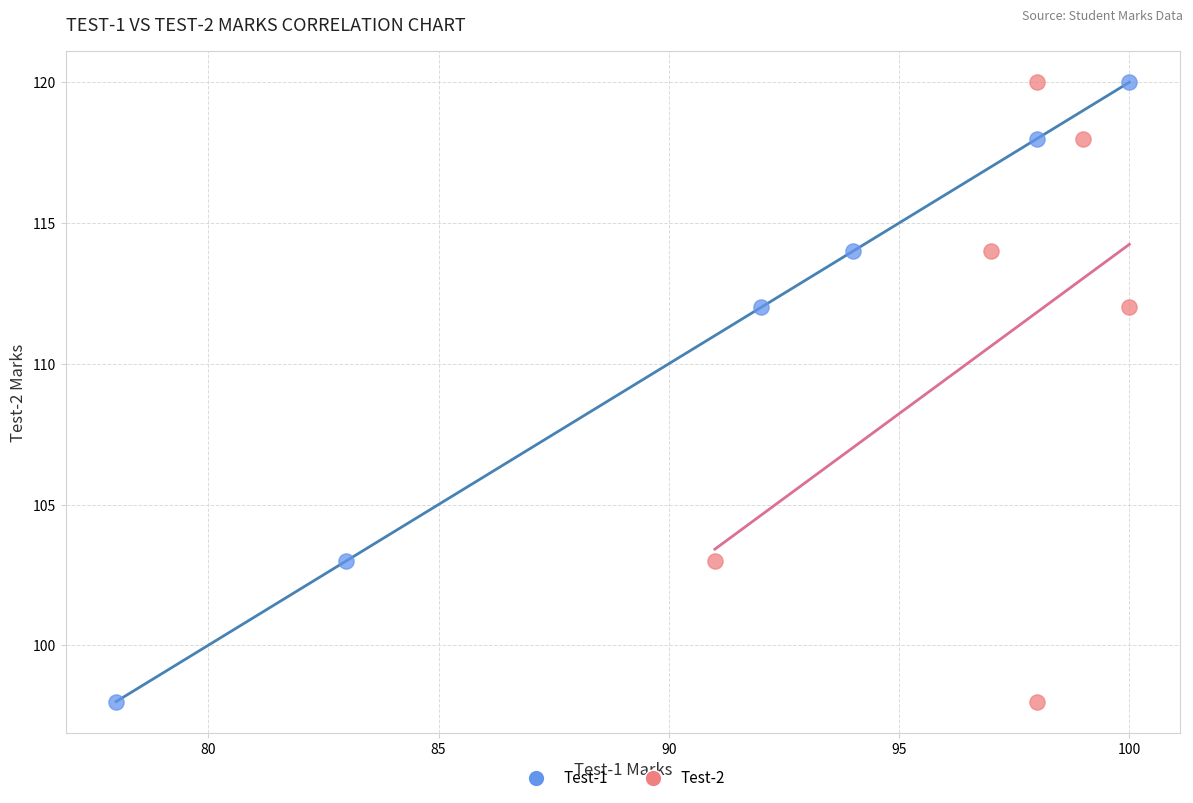

What are all the series names shown in the legend?

Test-1, Test-2